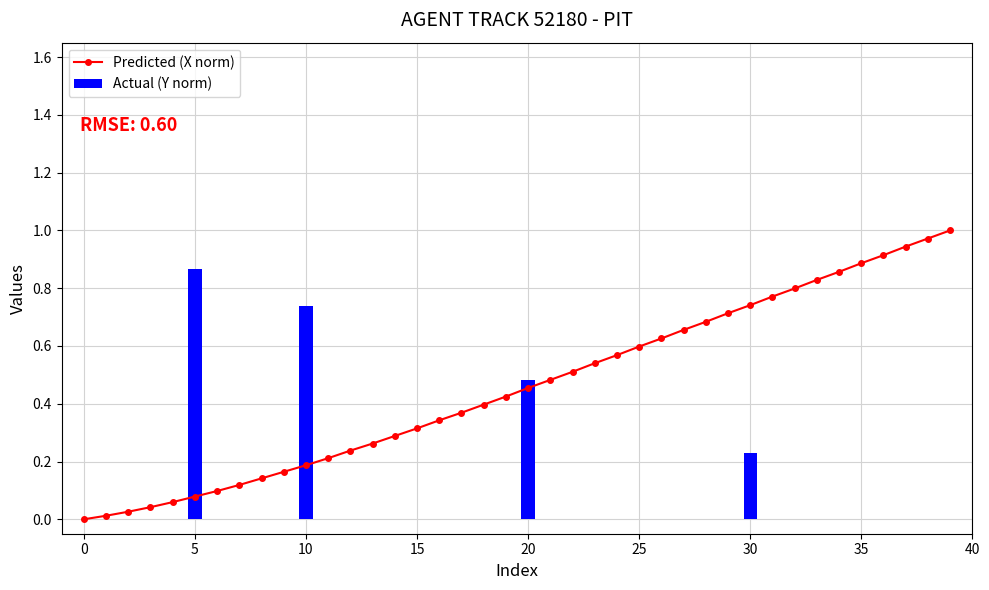

Is it true that the value at 35 is 0.2?

False